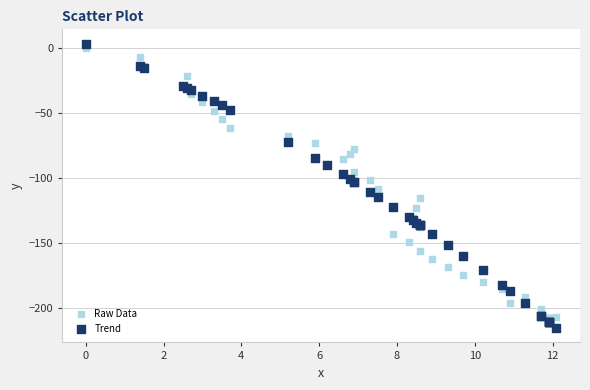

Which series has the widest spread of Y values?

Trend